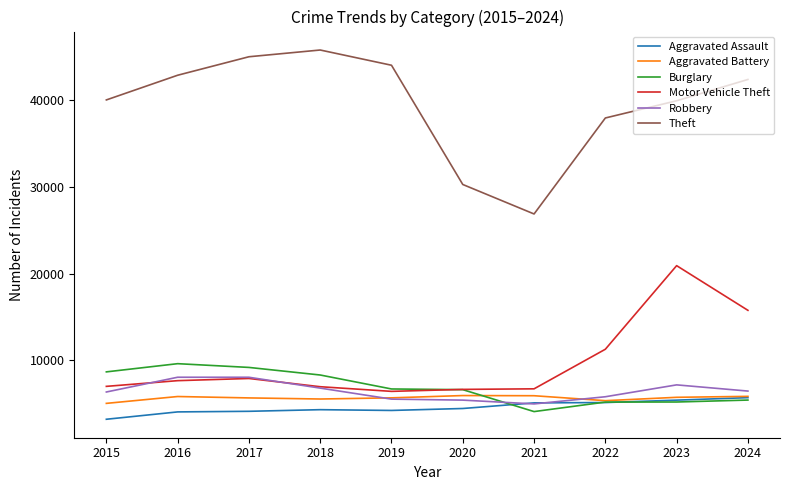

Is this an area chart (filled region under the line)?

No